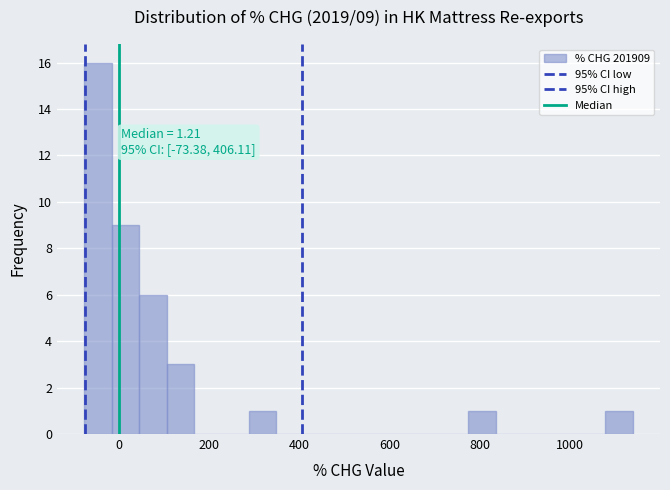

Around what value on the x-axis is the tallest bar? Give the approximate position of its centre, as read against the axis.

-40